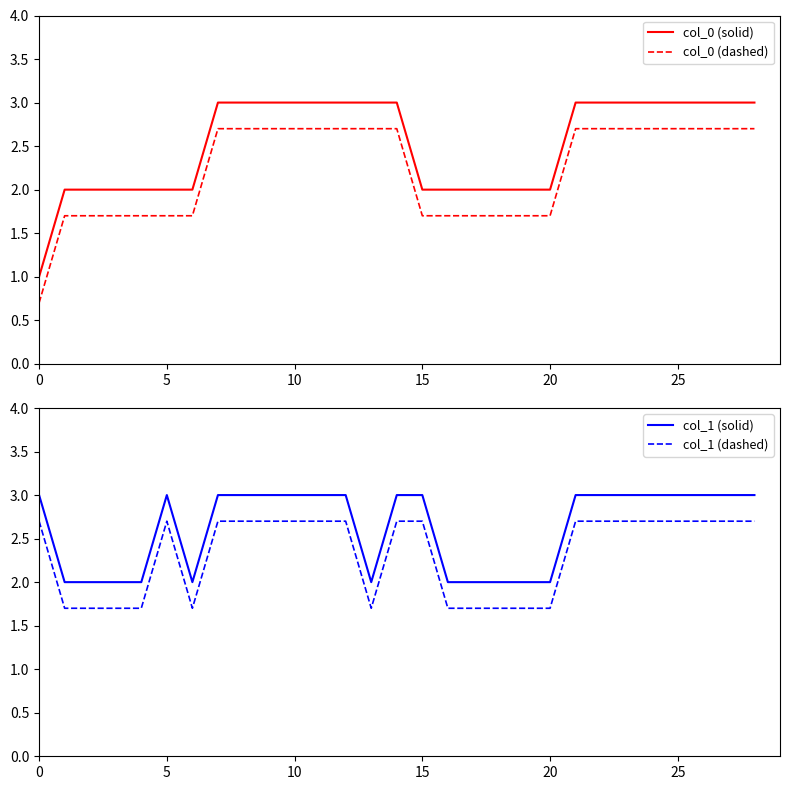

At how many categories does at least one series exceed 1?

29